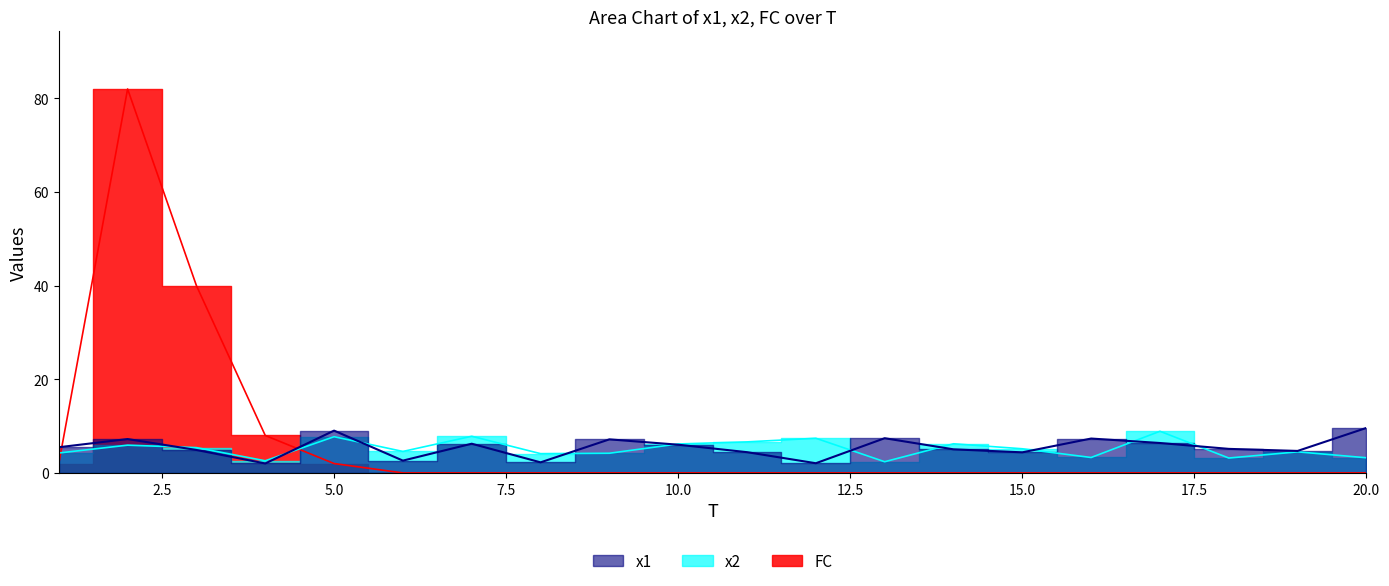

Reading left to right, transcribe all the data shown in this chart.

x1: 5.5	7.2	4.9	2.0	9.0	2.6	6.2	2.3	7.2	6.0	4.4	2.1	7.4	5.0	4.4	7.3	6.4	5.1	4.7	9.6
x2: 4.3	5.9	5.4	2.6	7.7	4.6	7.8	4.1	4.2	6.2	6.6	7.4	2.4	6.2	5.2	3.3	8.9	3.2	4.5	3.2
FC: 2.0	82.0	40.0	8.0	2.0	0.0	0.0	0.0	0.0	0.0	0.0	0.0	0.0	0.0	0.0	0.0	0.0	0.0	0.0	0.0